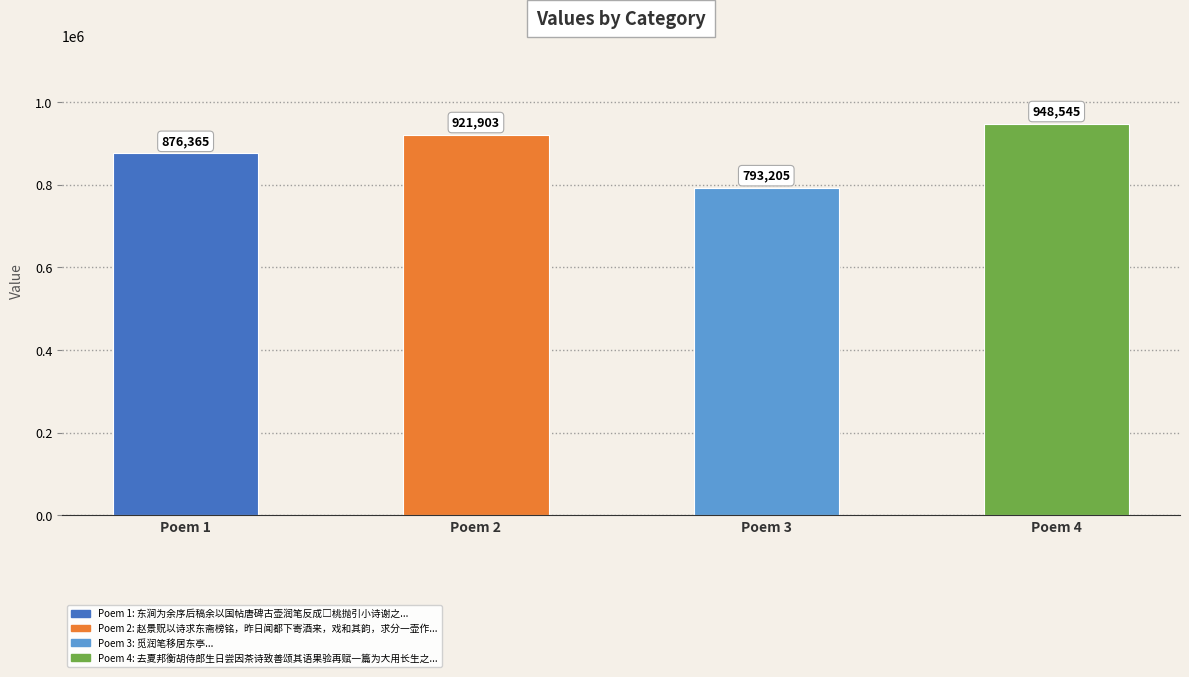

Which label corresponds to the smallest value in the chart?

Poem 3